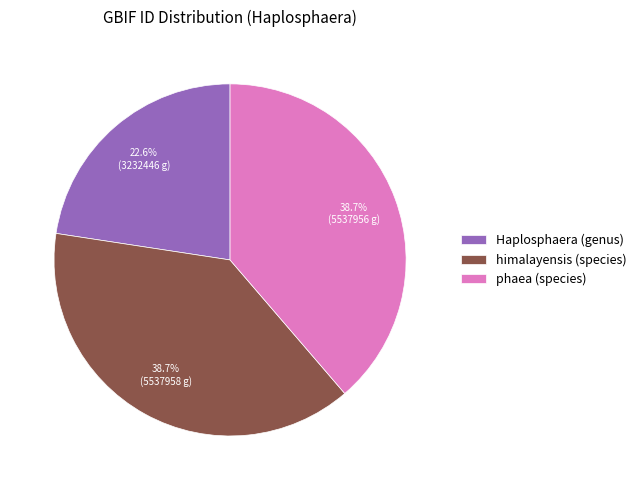

The himalayensis (species) slice represents 39% of the pie. True or false?

True